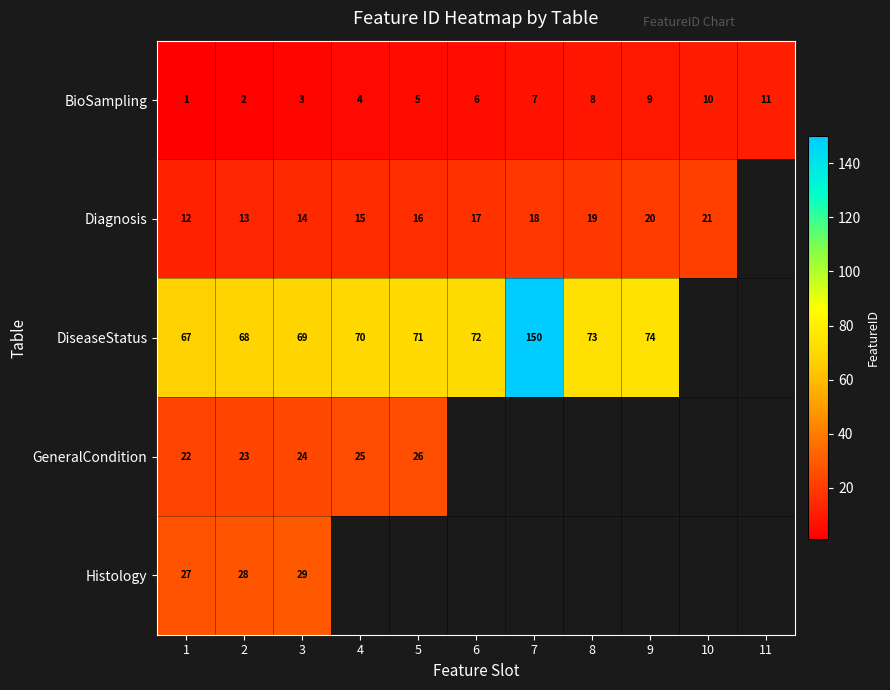

What is the spread (max minus min) of values at 2?

66